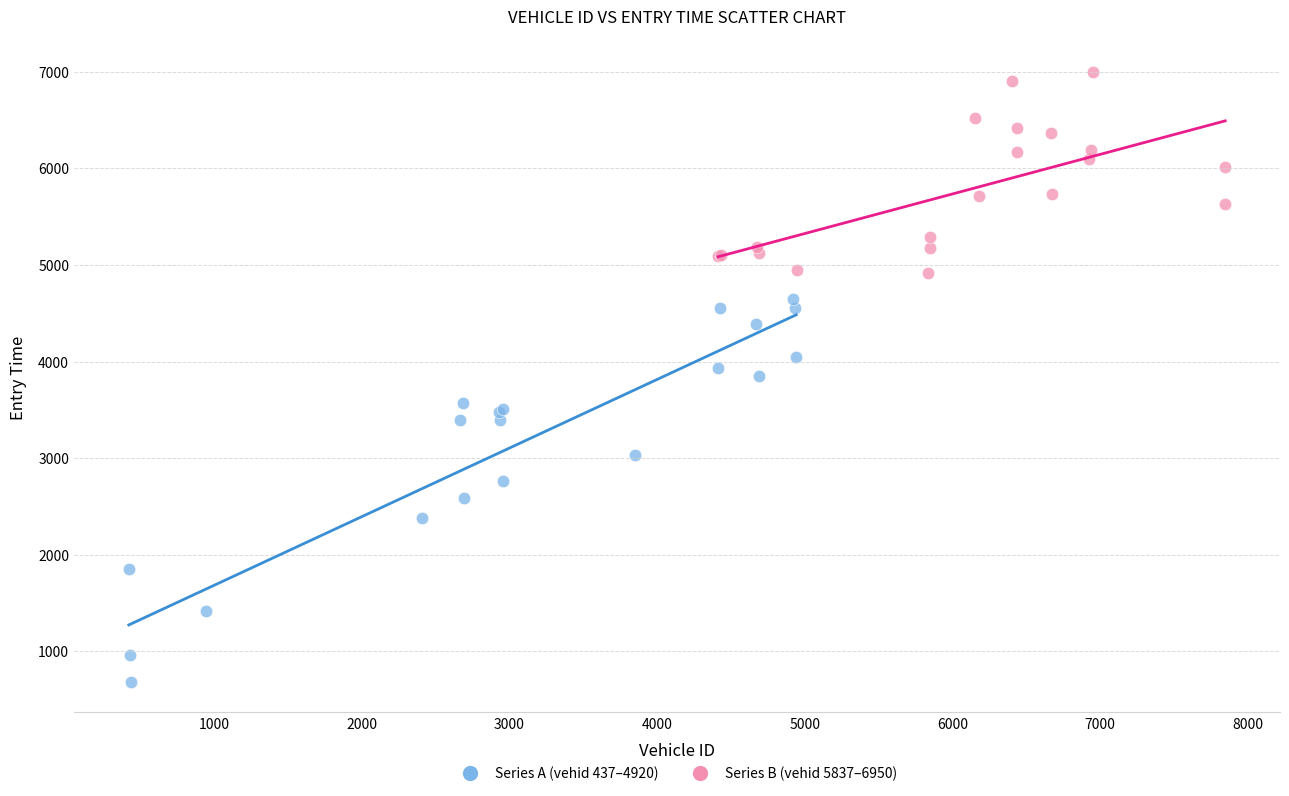

Which series contains the highest Y value?

Series B (vehid 5837–6950)